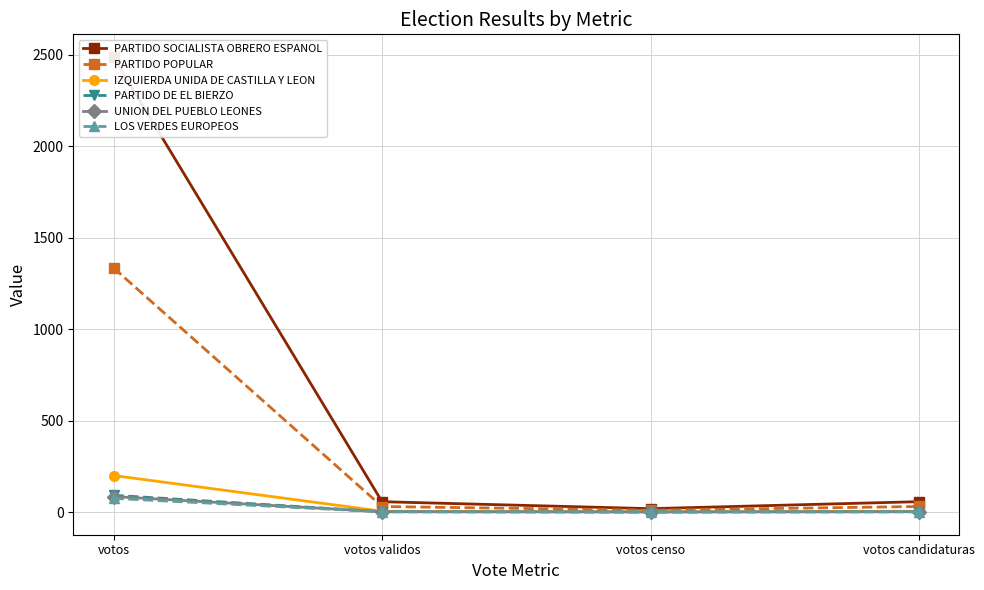

What is the difference between the maximum and second lowest values in the IZQUIERDA UNIDA DE CASTILLA Y LEON series?

195.4